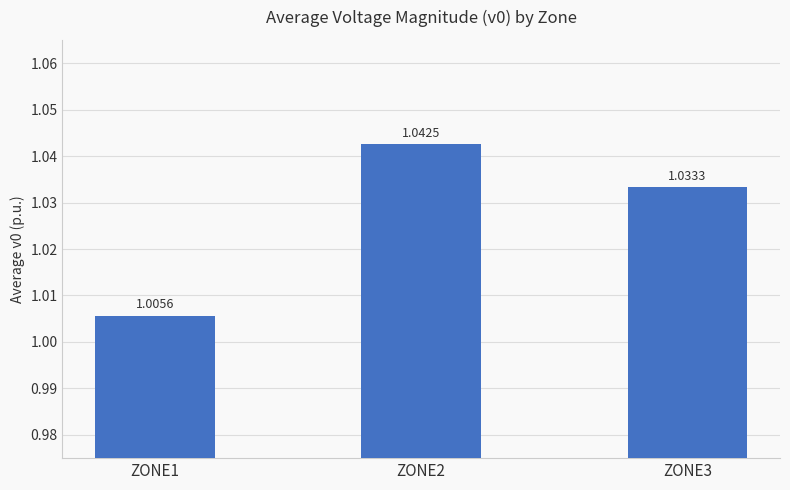

What is the sum of the values at ZONE1 and ZONE2?

2.0